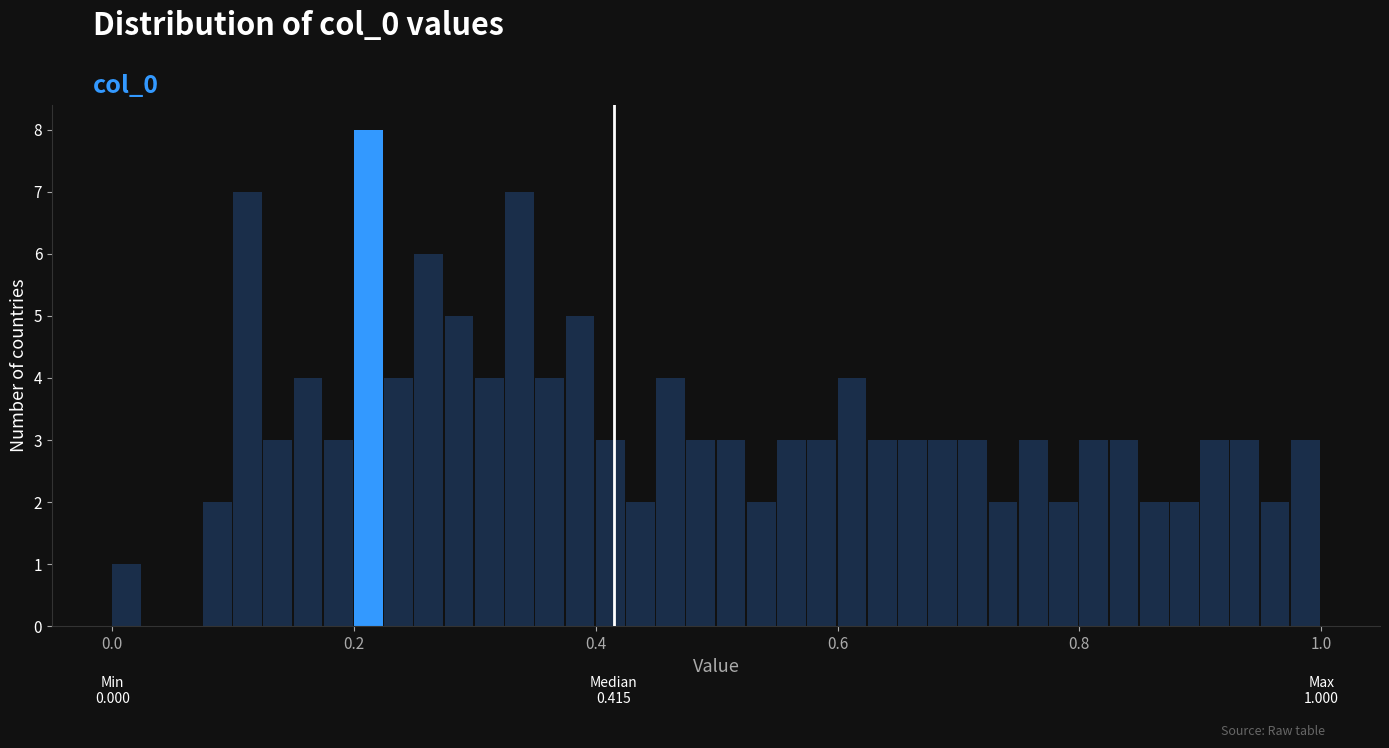

Around what value on the x-axis is the tallest bar? Give the approximate position of its centre, as read against the axis.

0.22